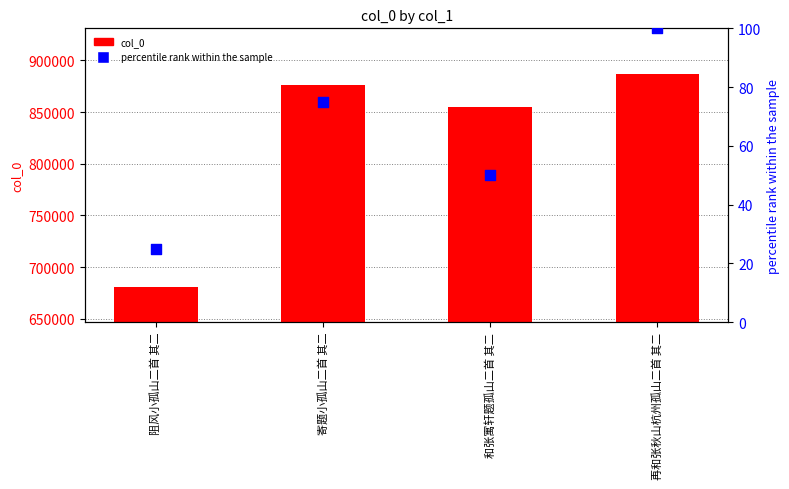

Which series reaches the maximum Y coordinate?

col_0